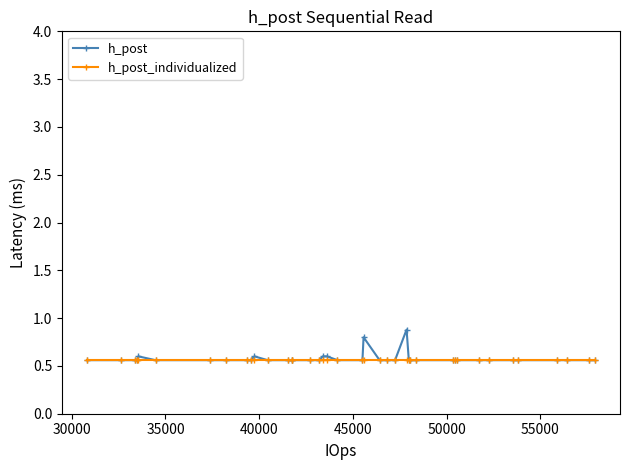

Which series has the largest range (max minus min)?

h_post